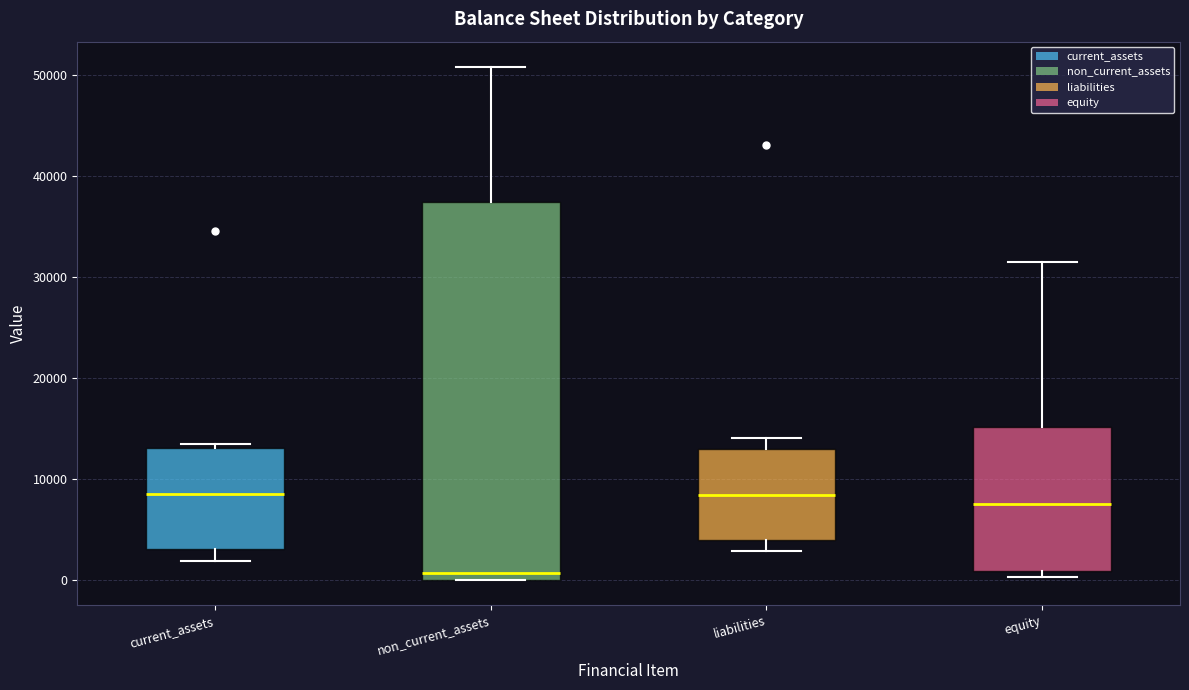

Which box is the tallest, from its lower edge to its upper edge?

non_current_assets